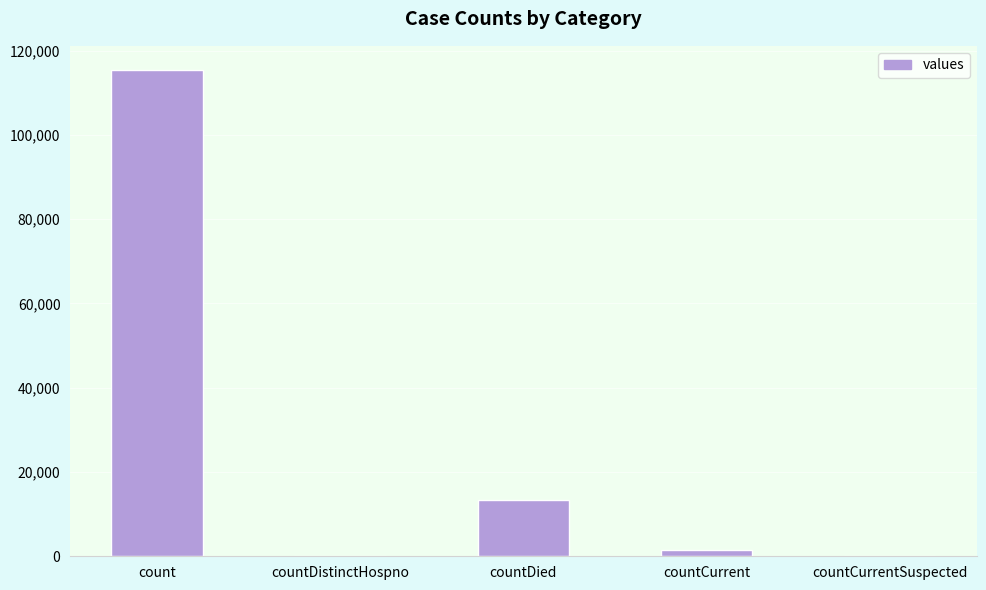

Does the chart contain stacked bars?

No